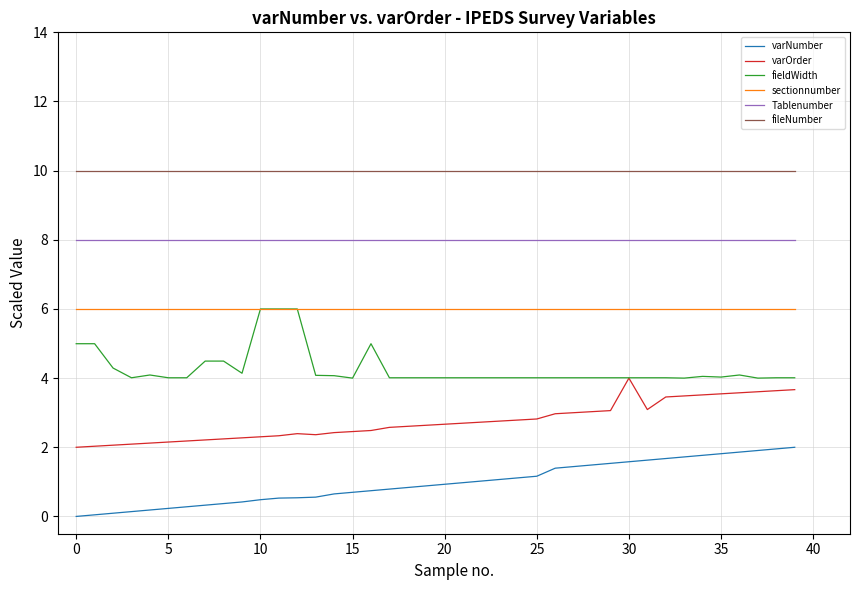

What is the highest value of the Tablenumber series?

8.0